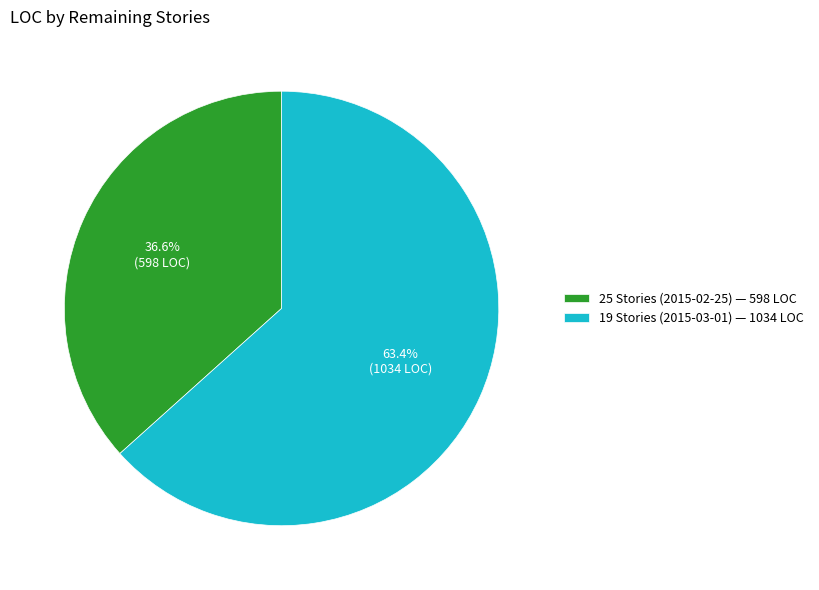

Does 25 Stories (2015-02-25) represent more than half of the total?

No